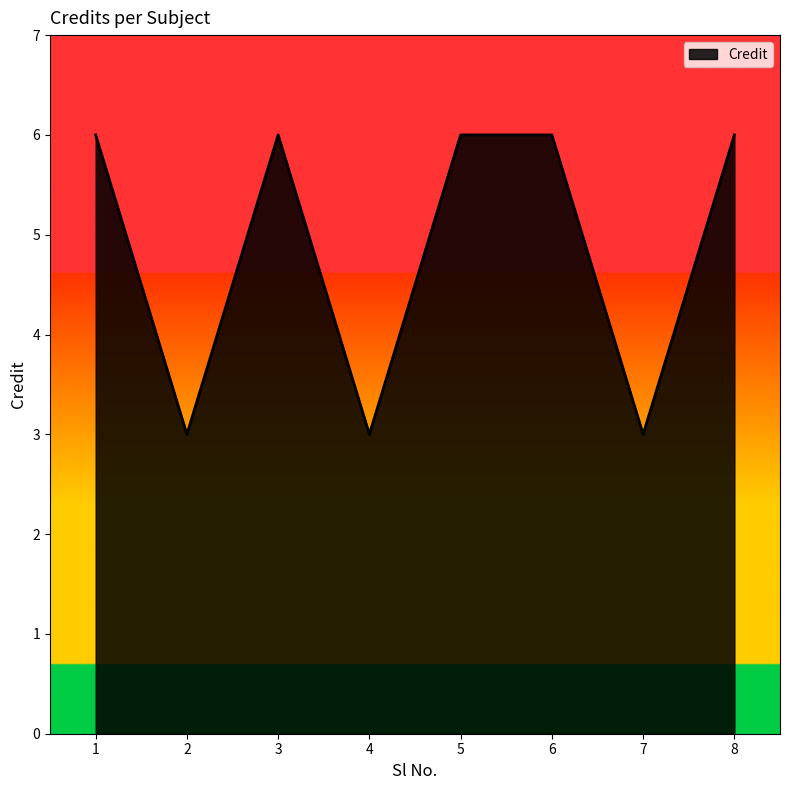

The chart shows a value of 2 at 3. True or false?

False